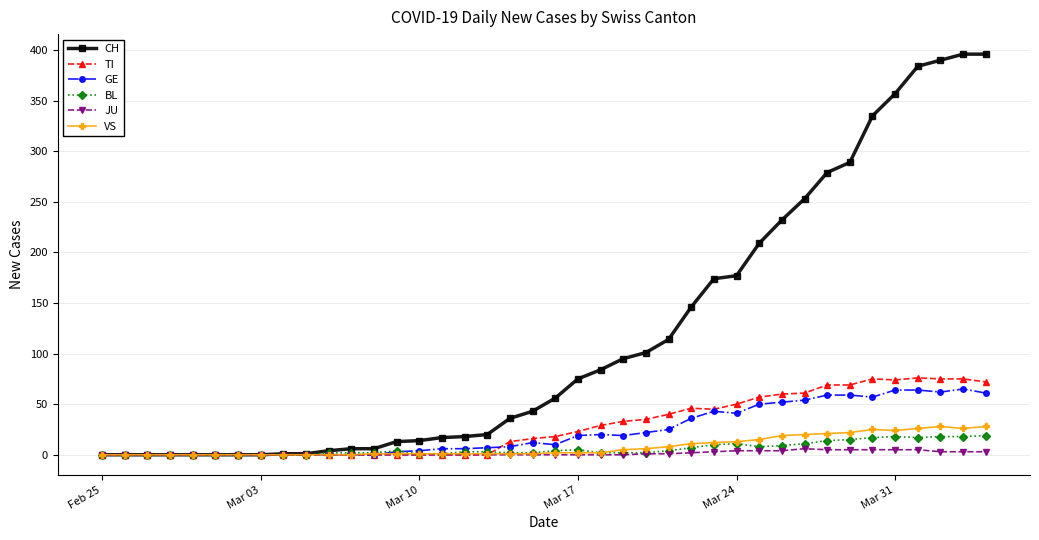

What is the maximum value shown in the chart?

396